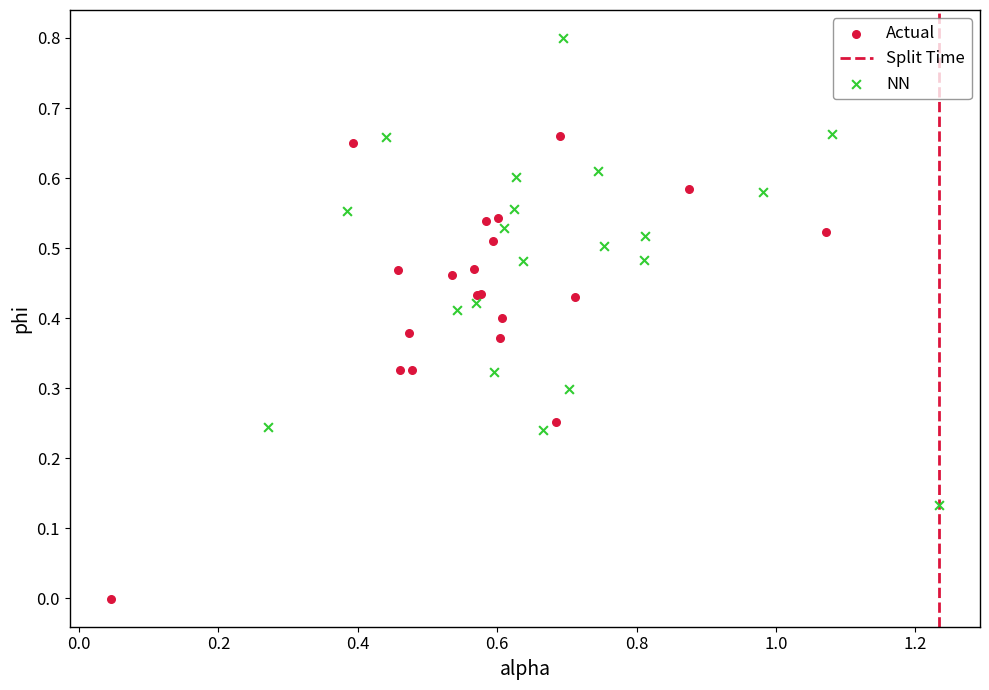

Which series reaches the maximum Y coordinate?

NN